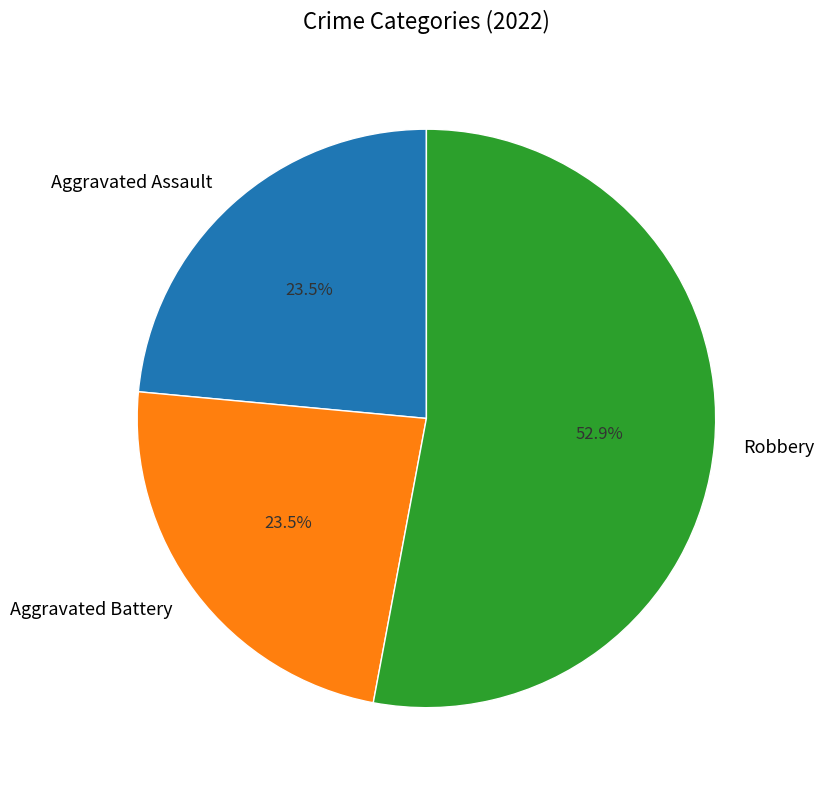

Which category has the biggest portion of the pie?

Robbery